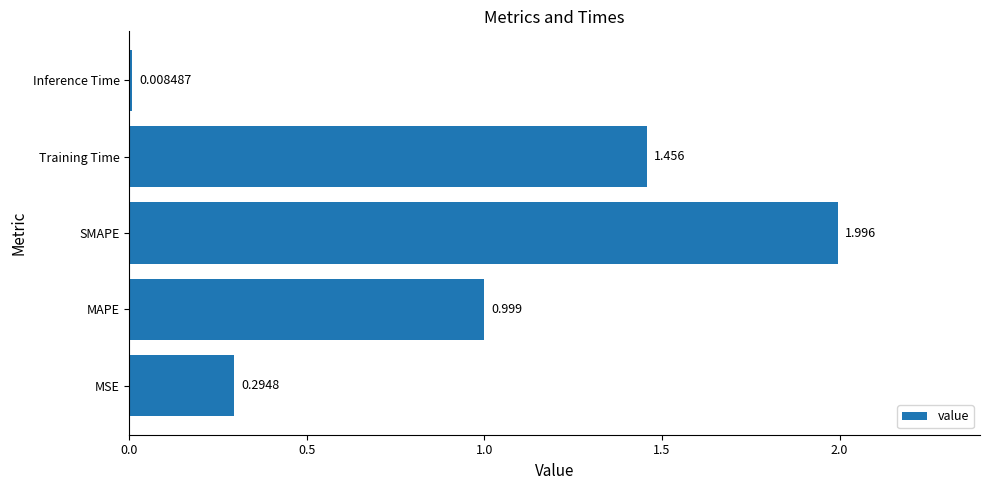

At which category does the chart reach its minimum across all series?

Inference Time